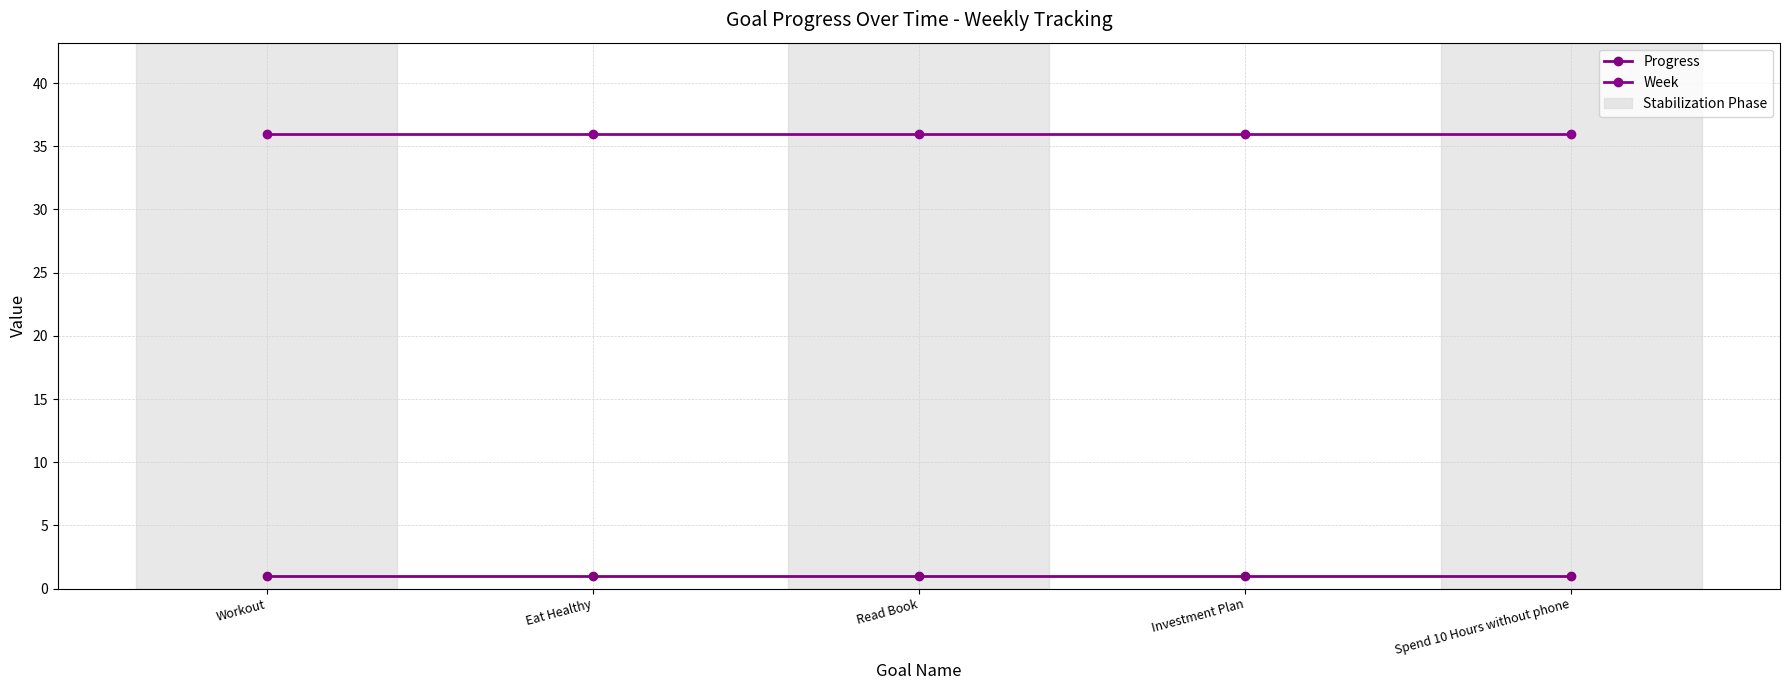

Reading left to right, what are all the values shown in this chart?

Progress: Workout=1	Eat Healthy=1	Read Book=1	Investment Plan=1	Spend 10 Hours without phone=1
Week: Workout=36	Eat Healthy=36	Read Book=36	Investment Plan=36	Spend 10 Hours without phone=36